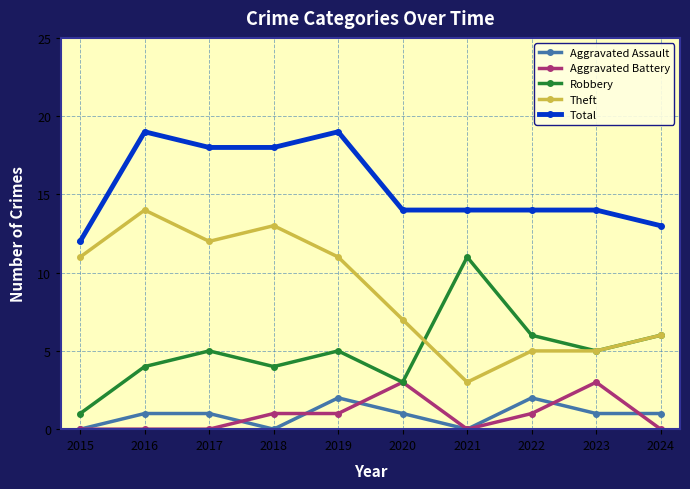

How many data points does each series have?

10